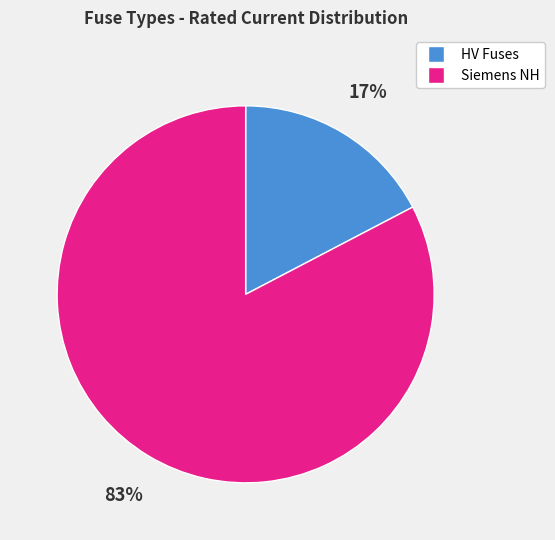

How many segments does this pie chart have?

2